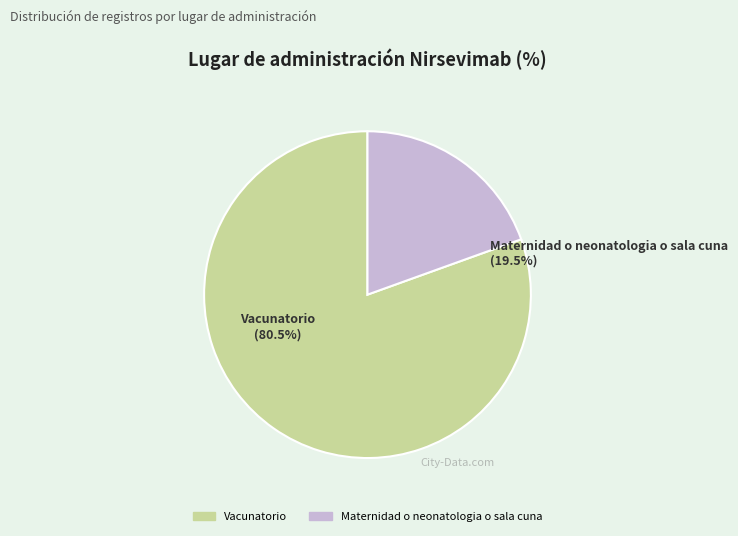

How many slices are in this pie chart?

2